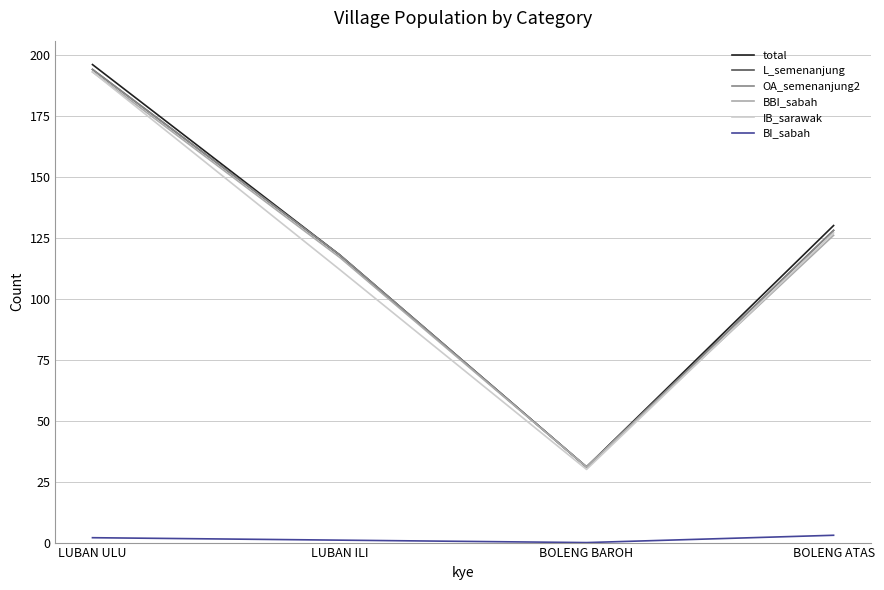

True or false: total and BBI_sabah cross at least once.

False